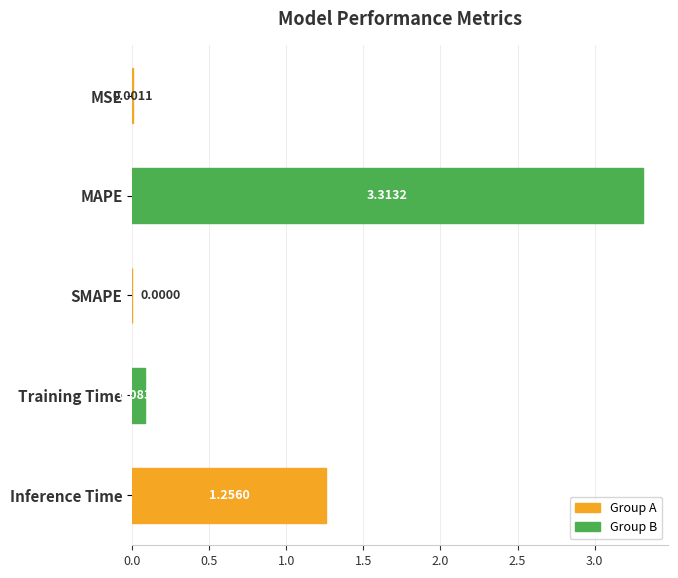

Are the bars grouped side by side (vs. stacked)?

No